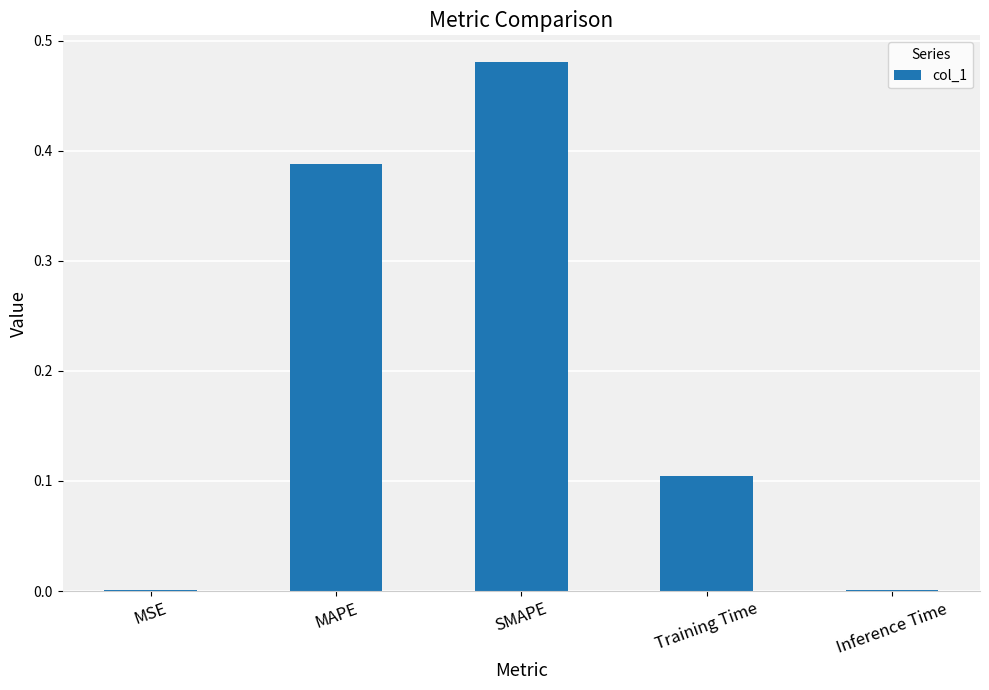

At which category does the chart reach its peak across all series?

SMAPE